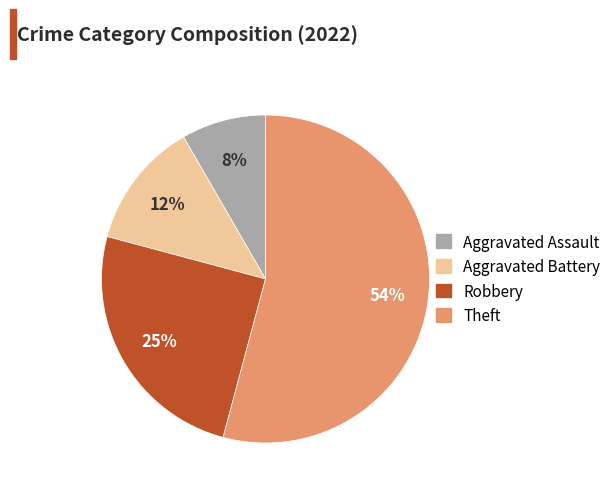

The Aggravated Assault slice represents 20% of the pie. True or false?

False